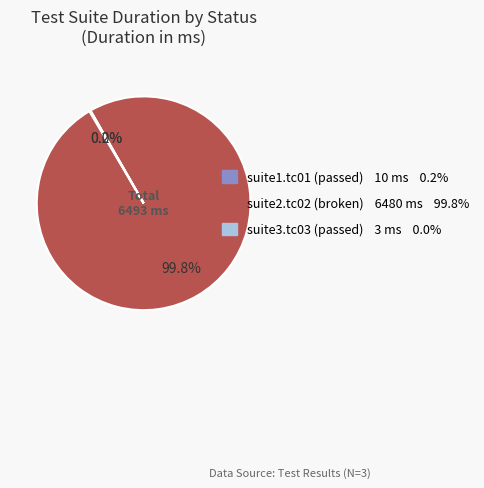

Is there any slice that represents more than half of the pie?

Yes